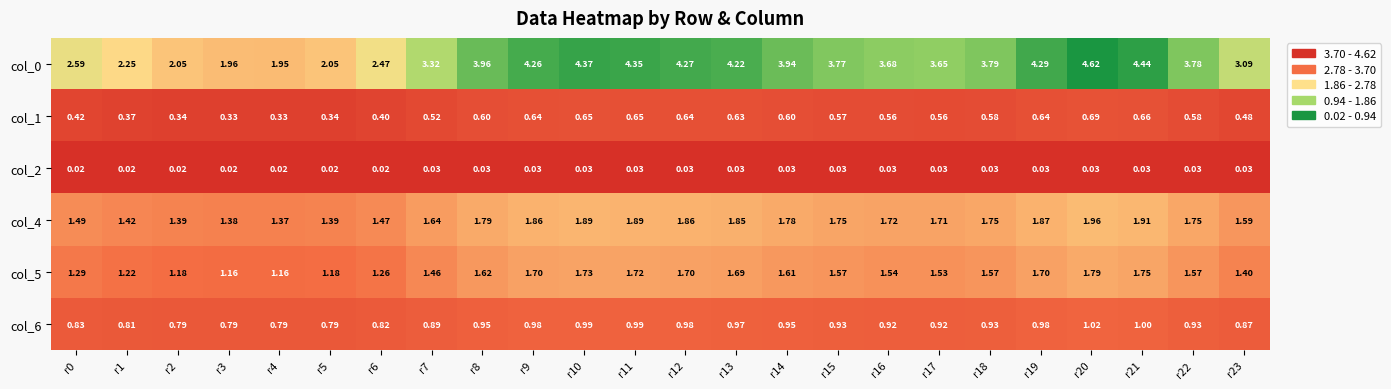

Is the value of col_6 at r4 greater than the value of col_4 at r21?

No